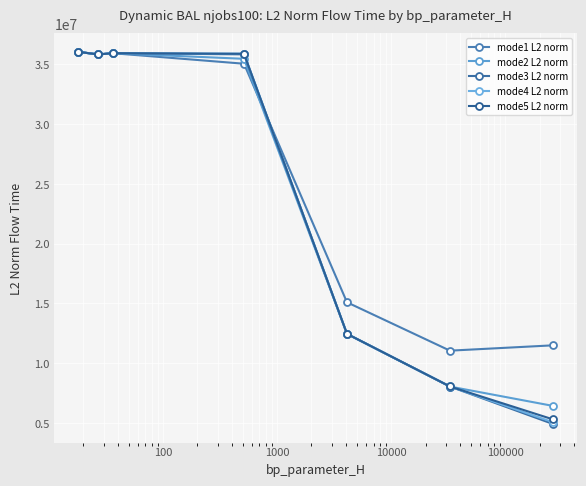

What is the difference between the maximum and second lowest values in the mode3 L2 norm series?

27992021.0